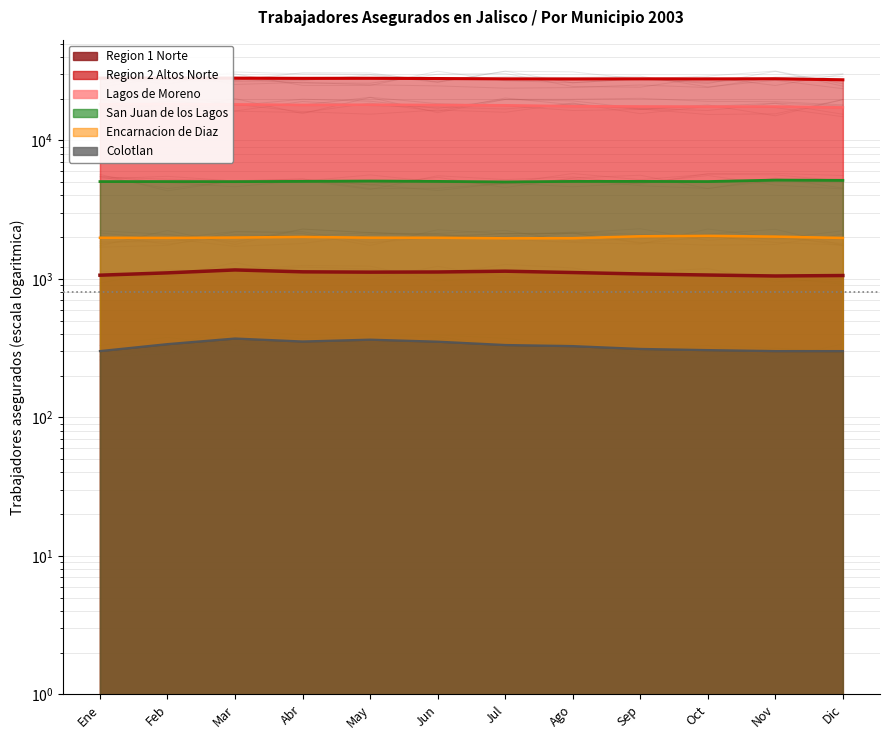

What is the difference between the second highest and minimum values in the Encarnacion de Diaz series?

67